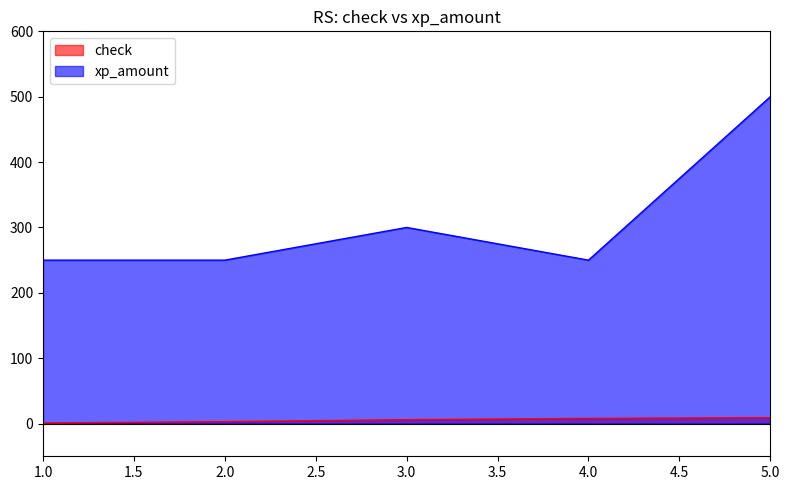

Which series has the largest total across all categories?

xp_amount